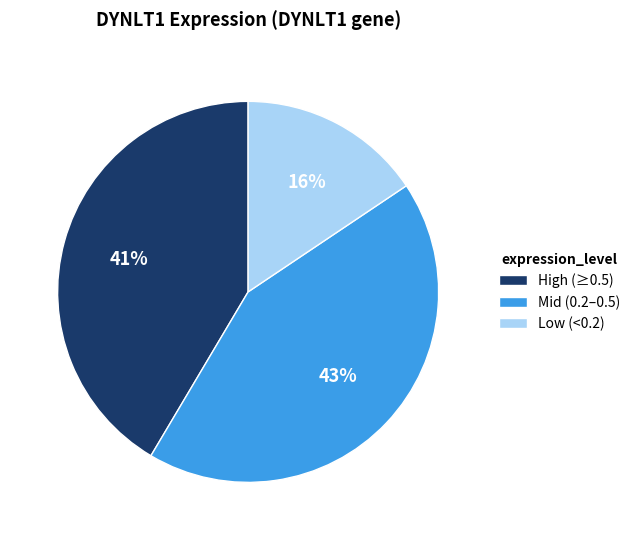

Which has a higher value, High (≥0.5) or Low (<0.2)?

High (≥0.5)